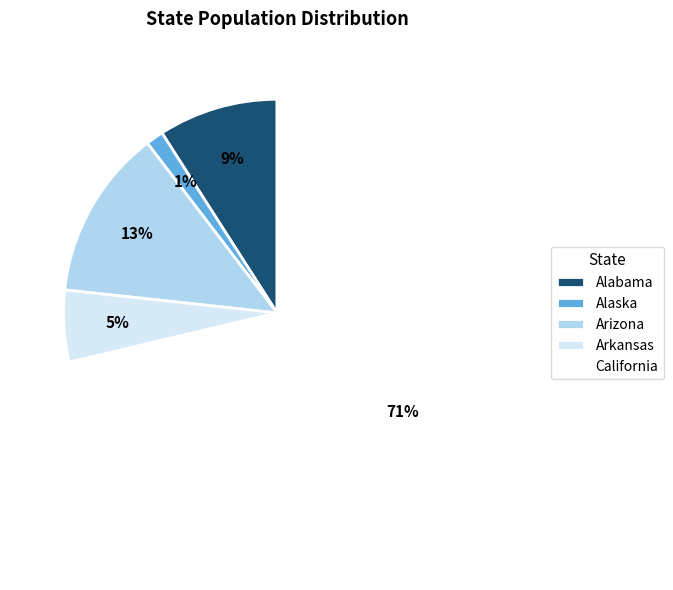

Which slice is the smallest?

Alaska